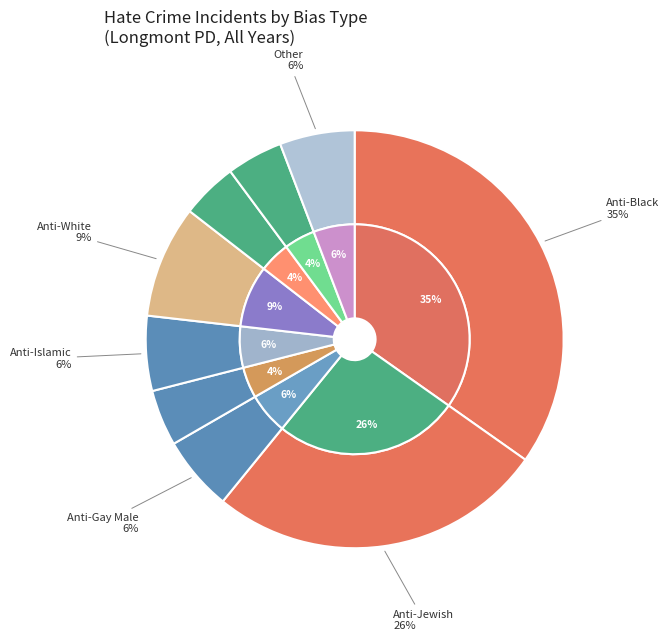

The anti_asian slice represents 4% of the pie. True or false?

True